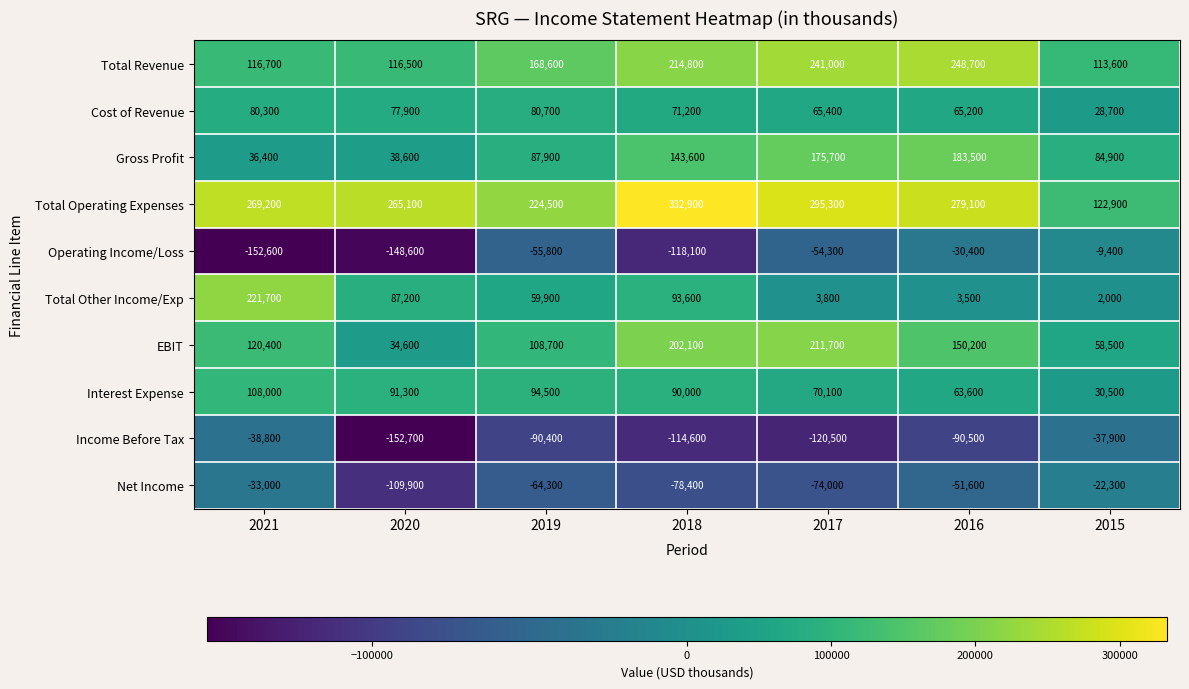

True or false: Net Income has a value of -113214 at 2019.

False